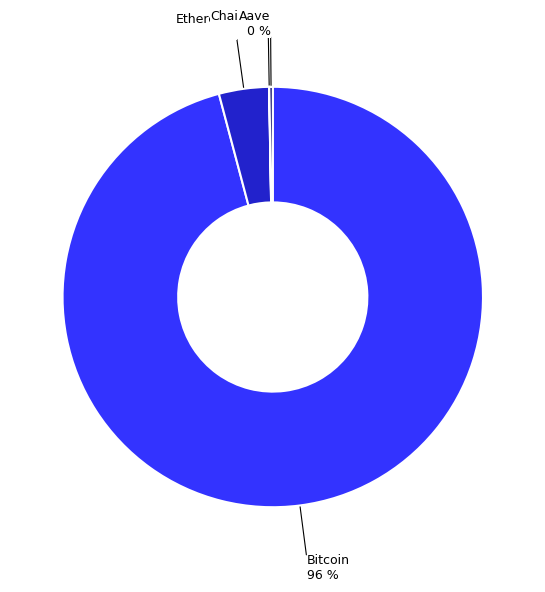

What percentage is the Bitcoin slice, to the nearest percent?

96%